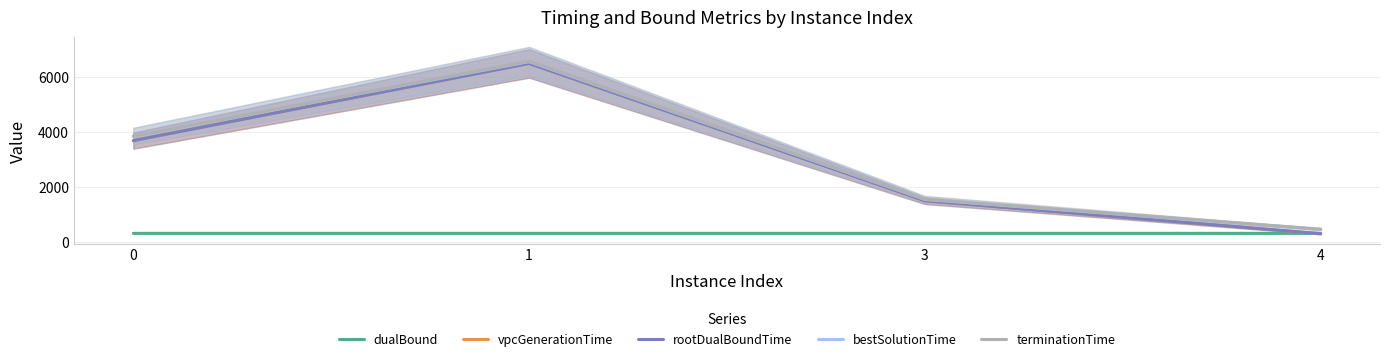

Is it true that dualBound equals 154.6 at 1?

False